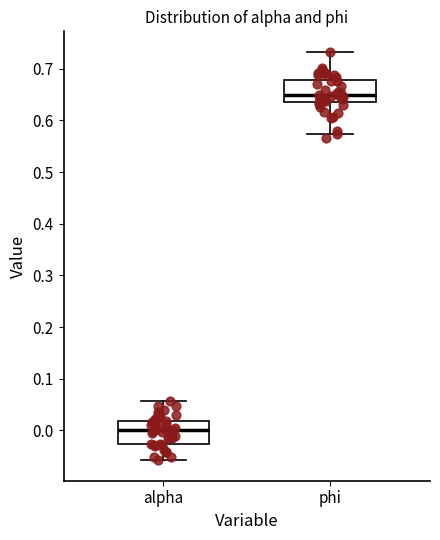

Where is the upper edge of the box for alpha on the y-axis? The values are not printed on the chart, so give them approximately, as read against the axis.

0.02